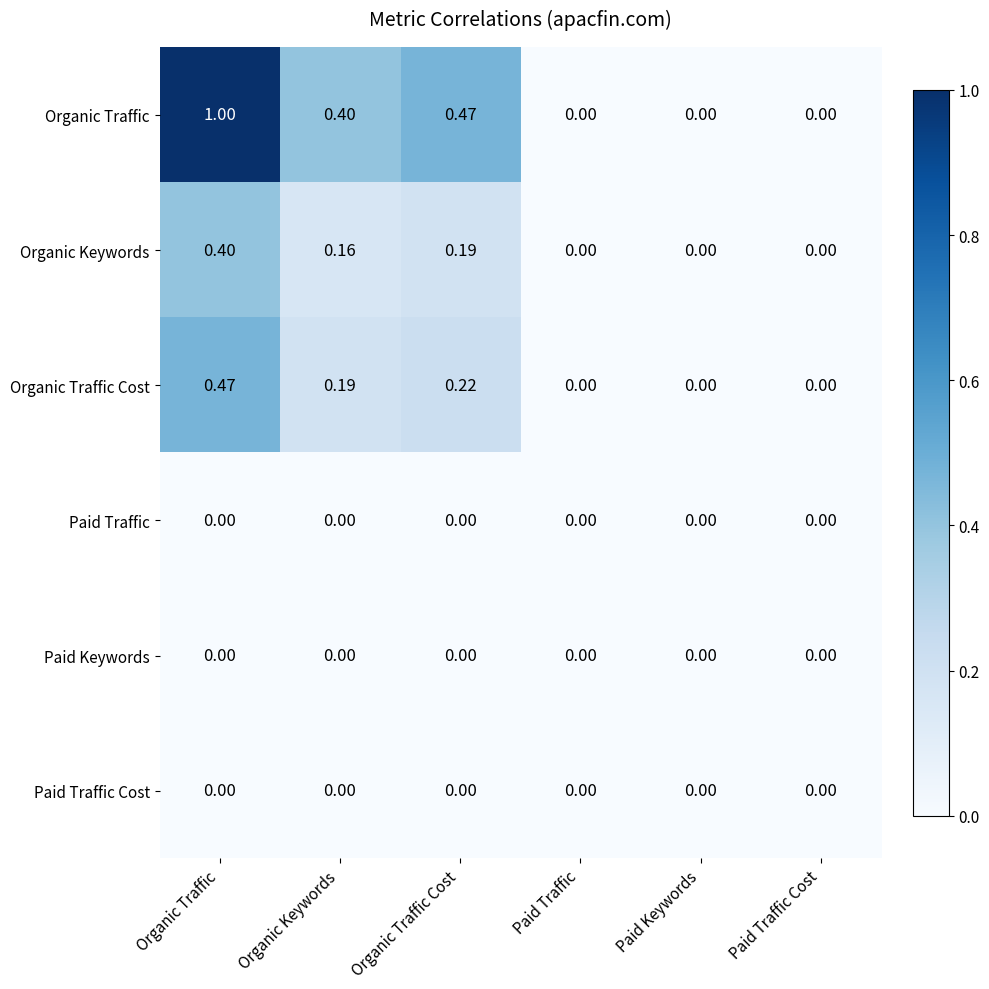

How many categories are shown in the chart?

6